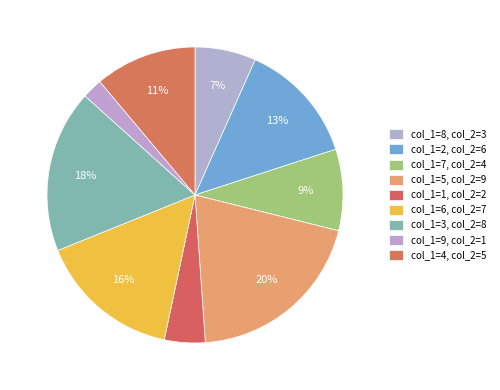

To the nearest percent, what percentage of the pie is col_1=8?

7%